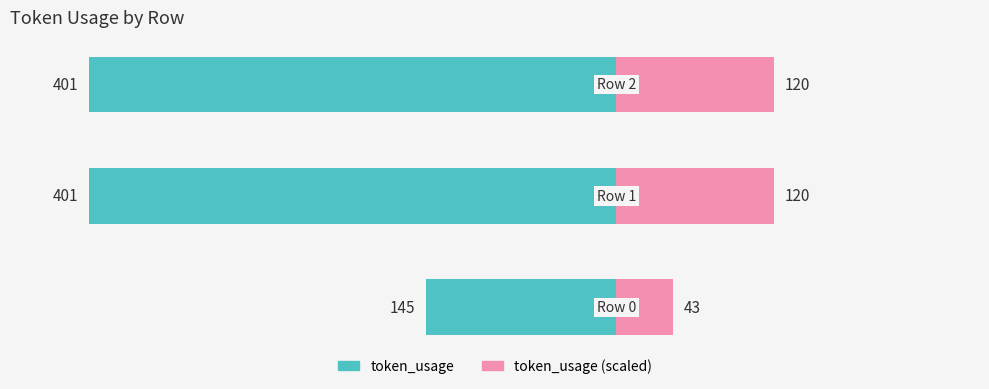

Between 2 and 1, which is larger?

2